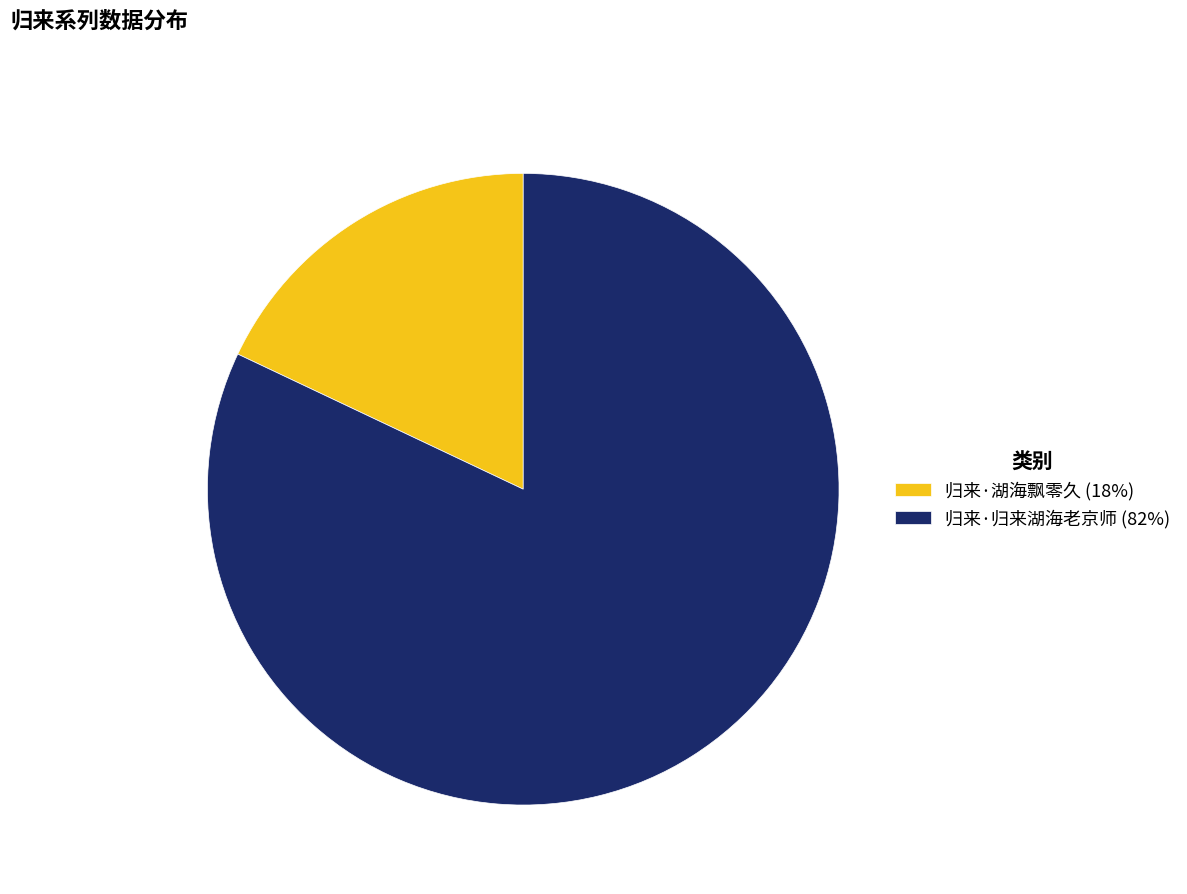

Do 归来·湖海飘零久 (18%) and 归来·归来湖海老京师 (82%) together represent more than half of the pie?

Yes